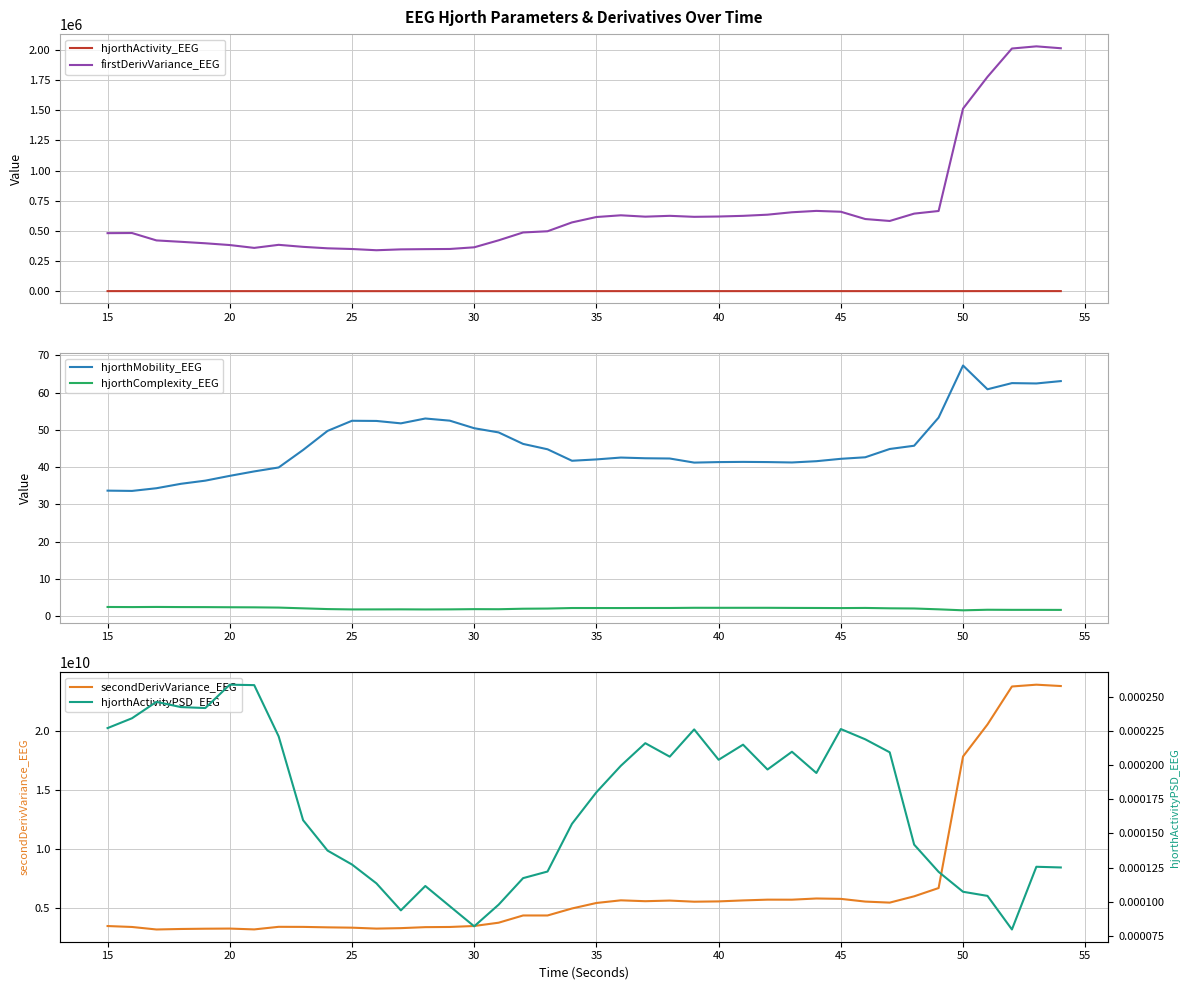

What is the minimum value for hjorthMobility_EEG?

33.6